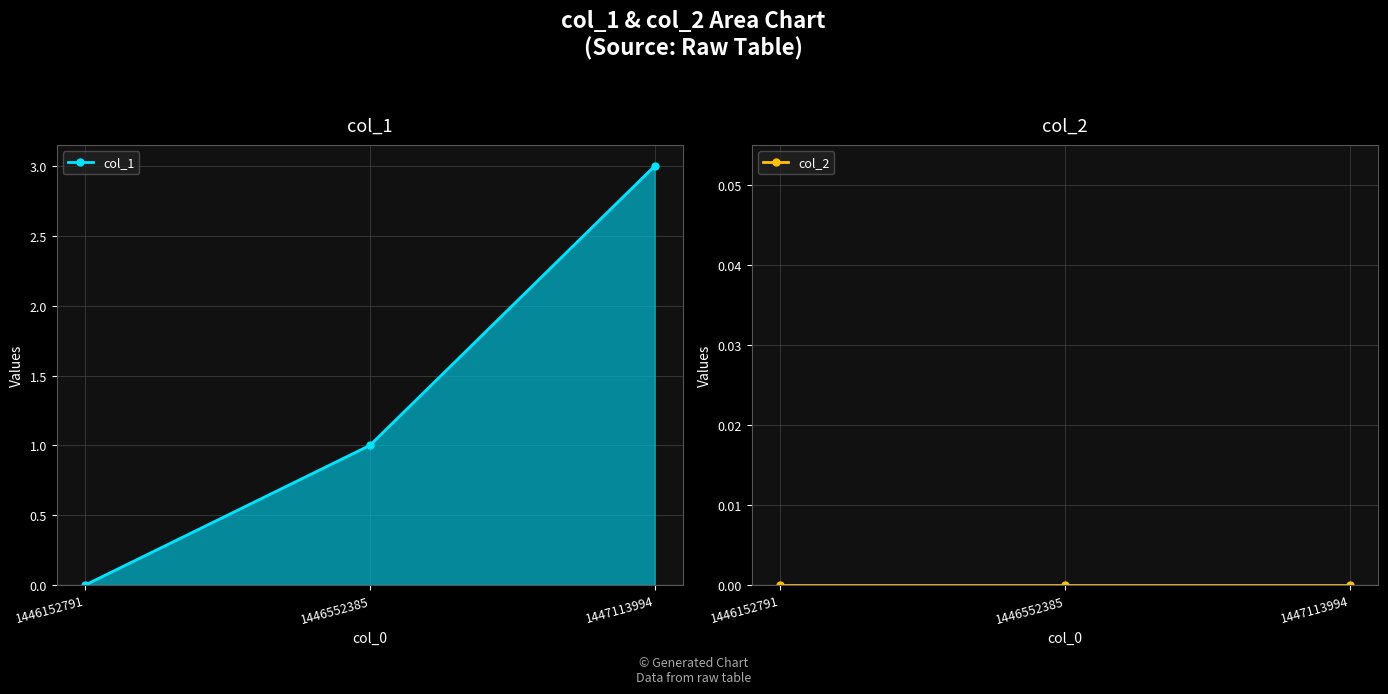

Which series has the largest total across all categories?

col_1 line